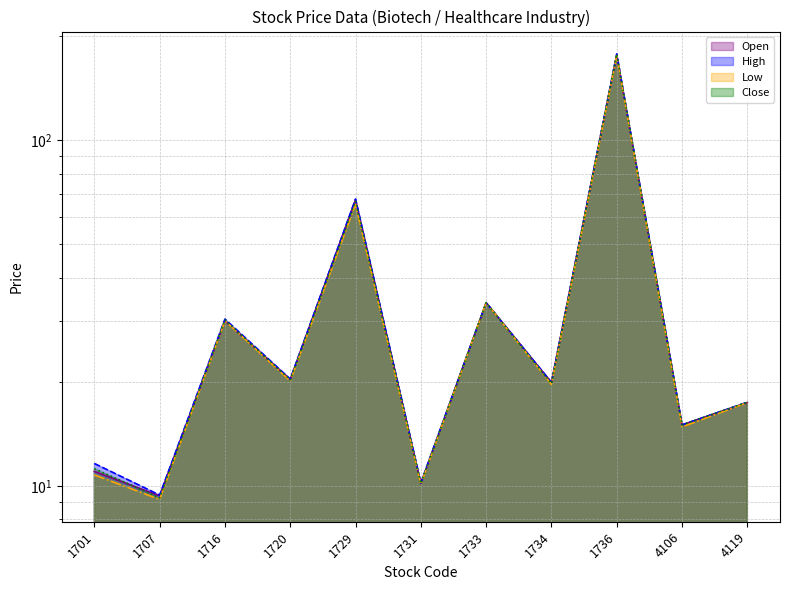

Reading right to left, what are all the values shown in this chart?

Open: 4119=17.4	4106=15.0	1736=176.0	1734=19.9	1733=33.9	1731=10.2	1729=67.2	1720=20.3	1716=30.0	1707=9.3	1701=11.0
High: 4119=17.4	4106=15.0	1736=177.5	1734=19.9	1733=33.9	1731=10.2	1729=67.5	1720=20.4	1716=30.4	1707=9.4	1701=11.6
Low: 4119=17.4	4106=14.8	1736=175.5	1734=19.6	1733=33.9	1731=10.1	1729=65.2	1720=20.1	1716=30.0	1707=9.1	1701=10.8
Close: 4119=17.4	4106=15.0	1736=177.0	1734=19.8	1733=33.9	1731=10.2	1729=66.5	1720=20.2	1716=30.1	1707=9.2	1701=11.2